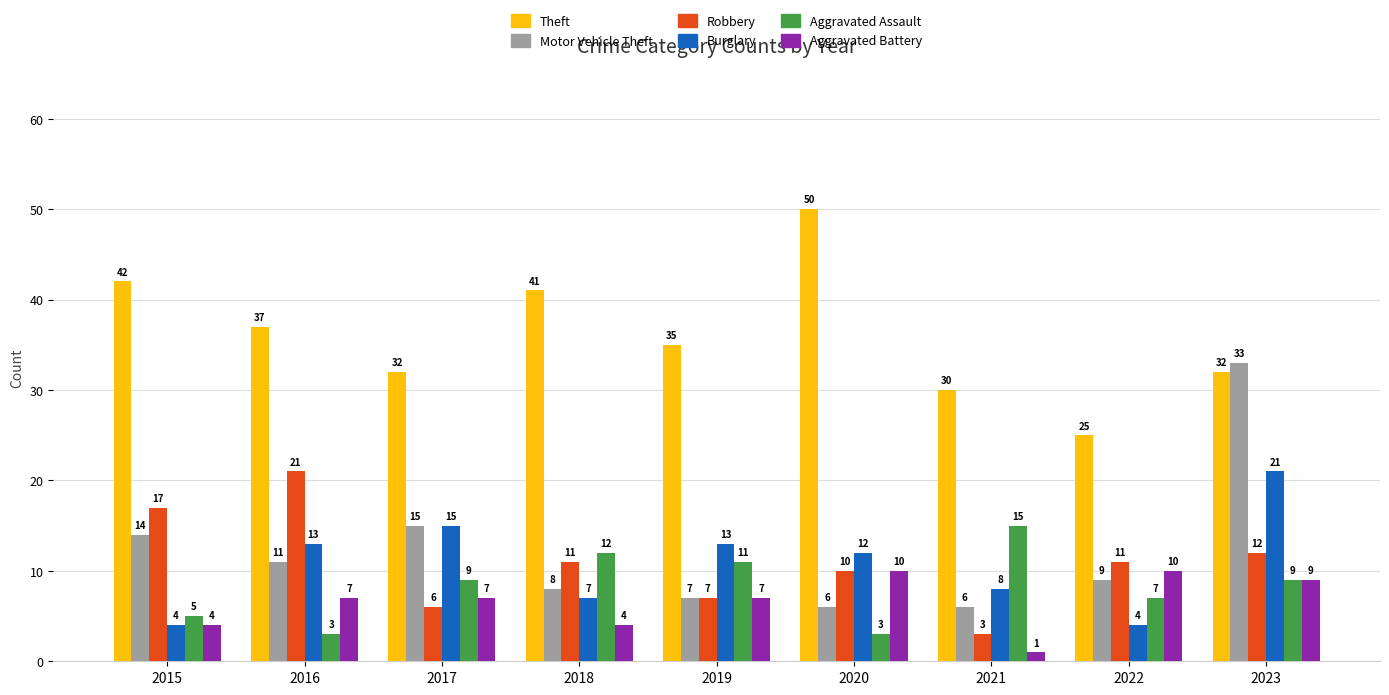

At 2018, list the series in order from largest to smallest.

Theft, Aggravated Assault, Robbery, Motor Vehicle Theft, Burglary, Aggravated Battery